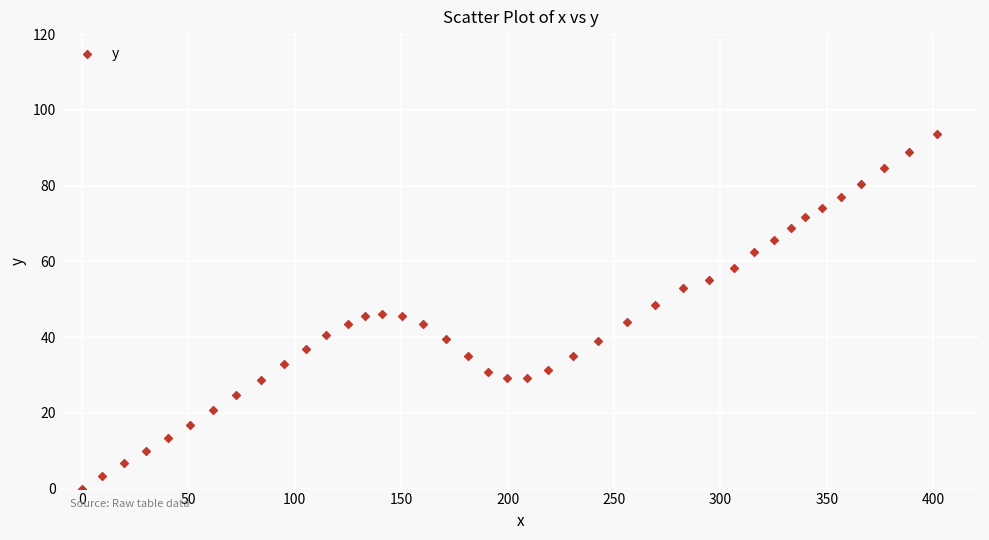

What is the range of X values (max minus min)?

401.9